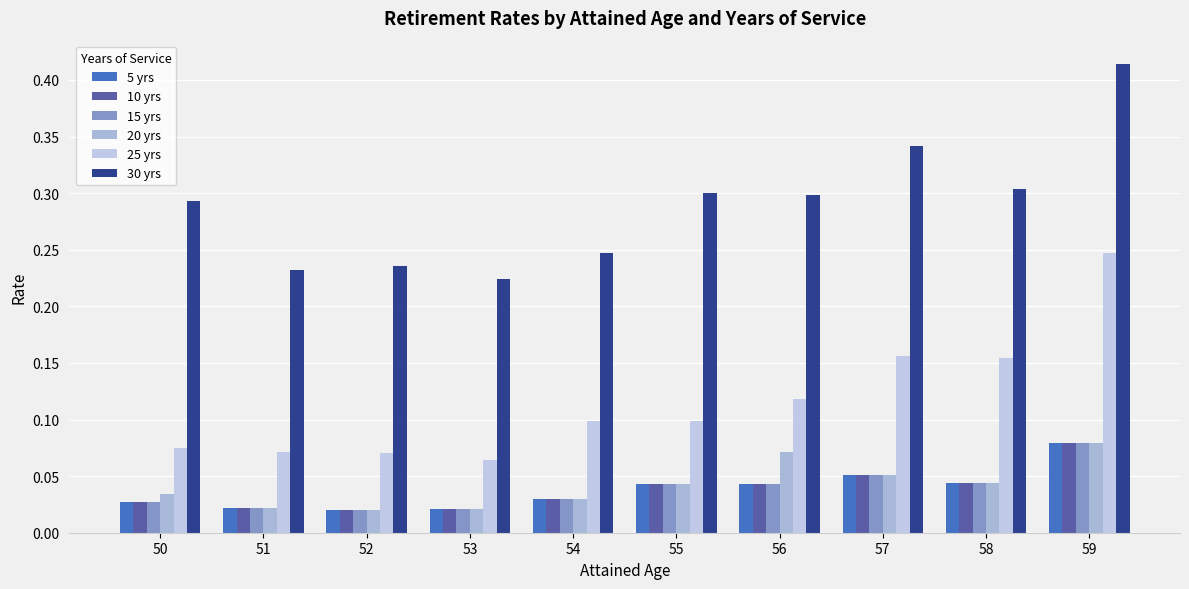

Which series has the widest spread of values?

30 yrs